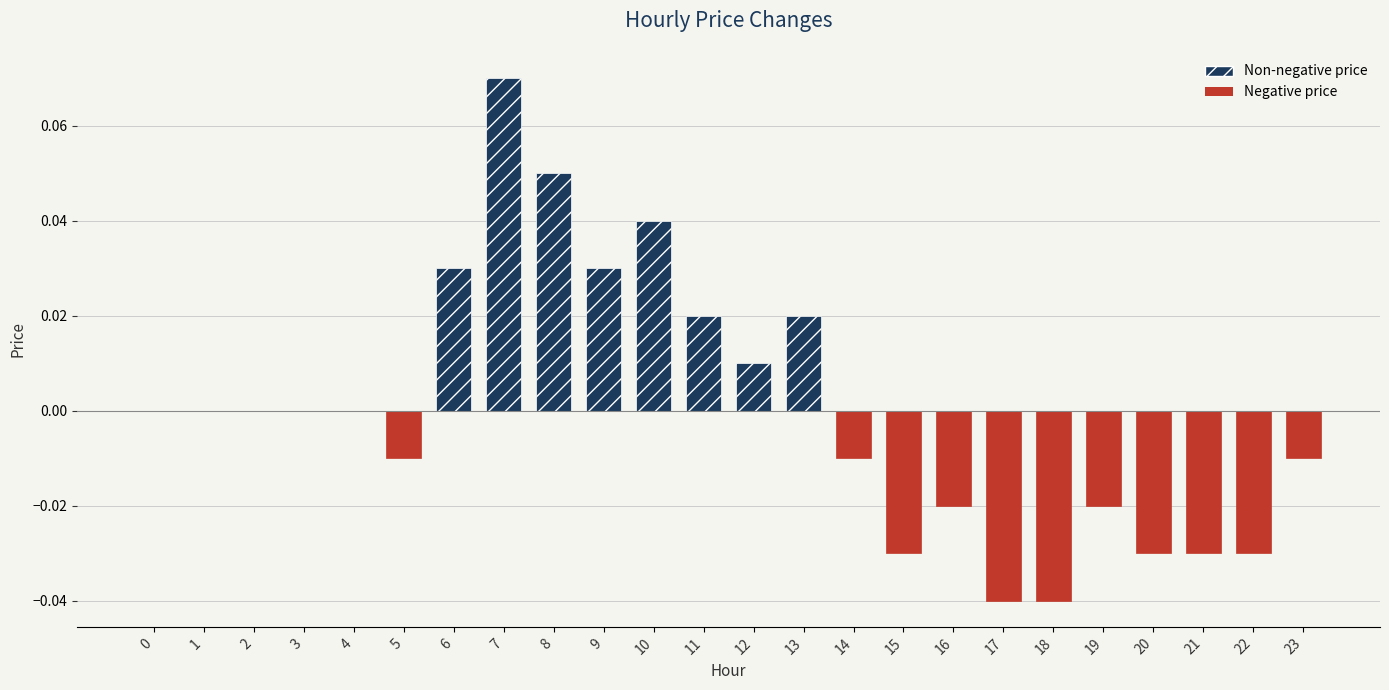

True or false: the data shows -0.0 at 16.

True